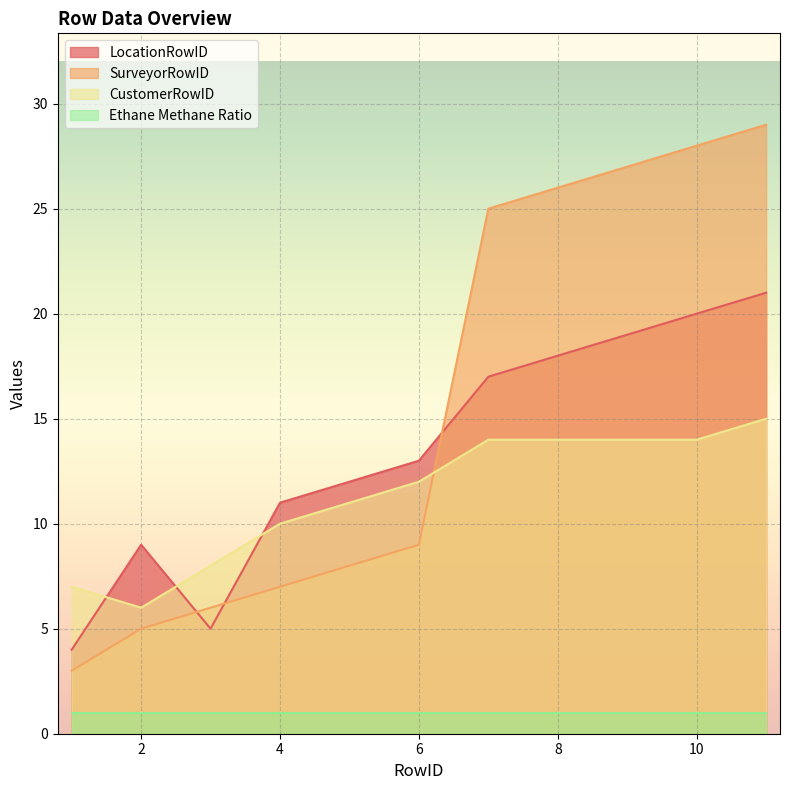

True or false: SurveyorRowID has a value of 7 at 4.

True